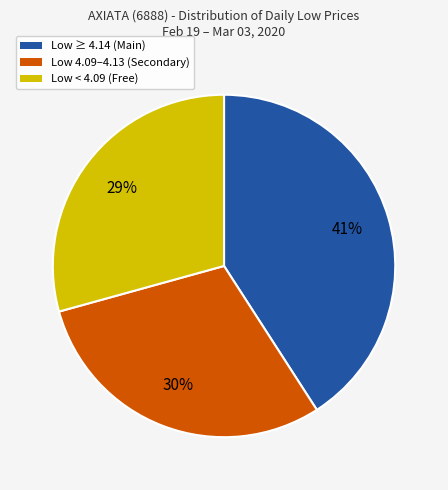

Does any single category account for the majority?

No